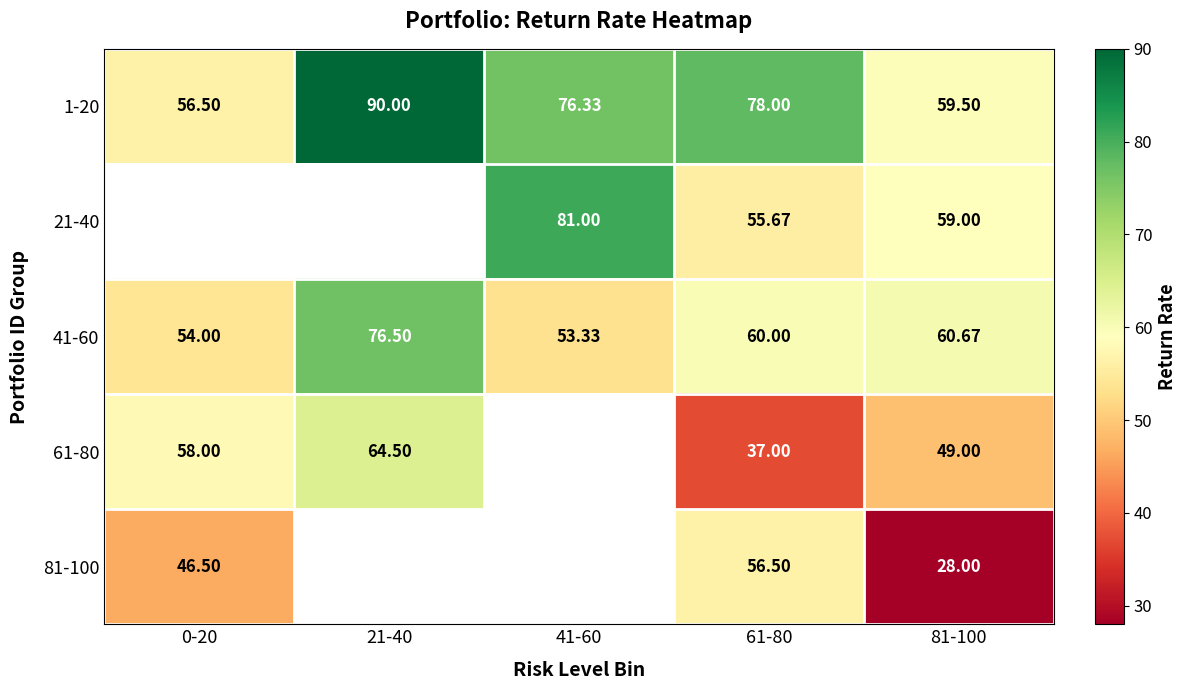

Between 0-20 and 81-100, which series saw the biggest shift?

81-100